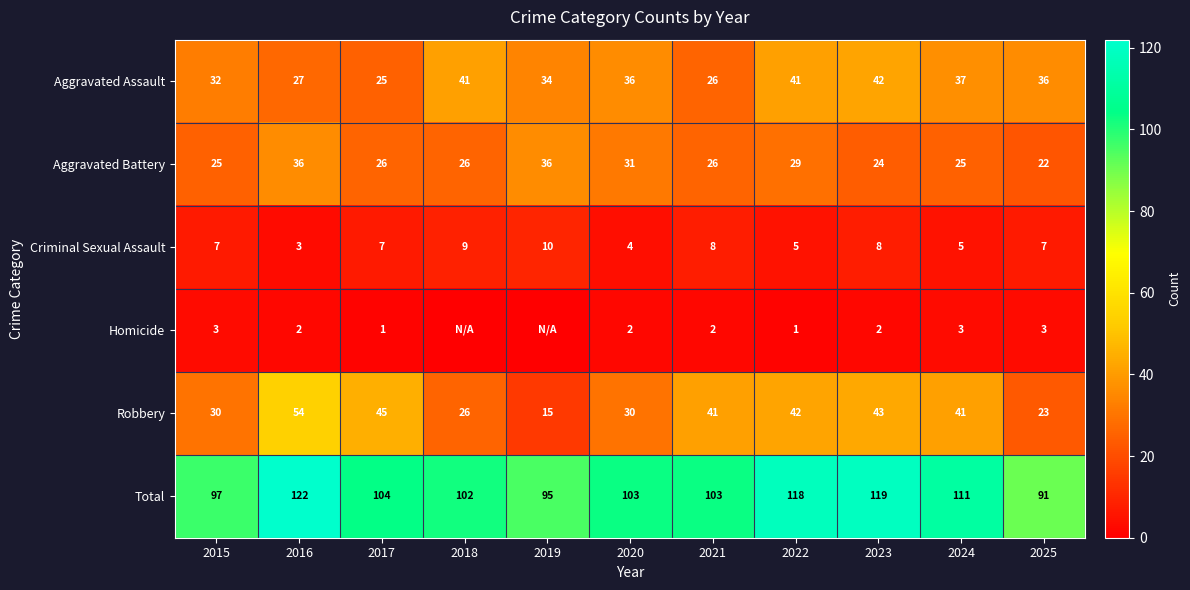

Where is Total nearest to the value 106?

2017